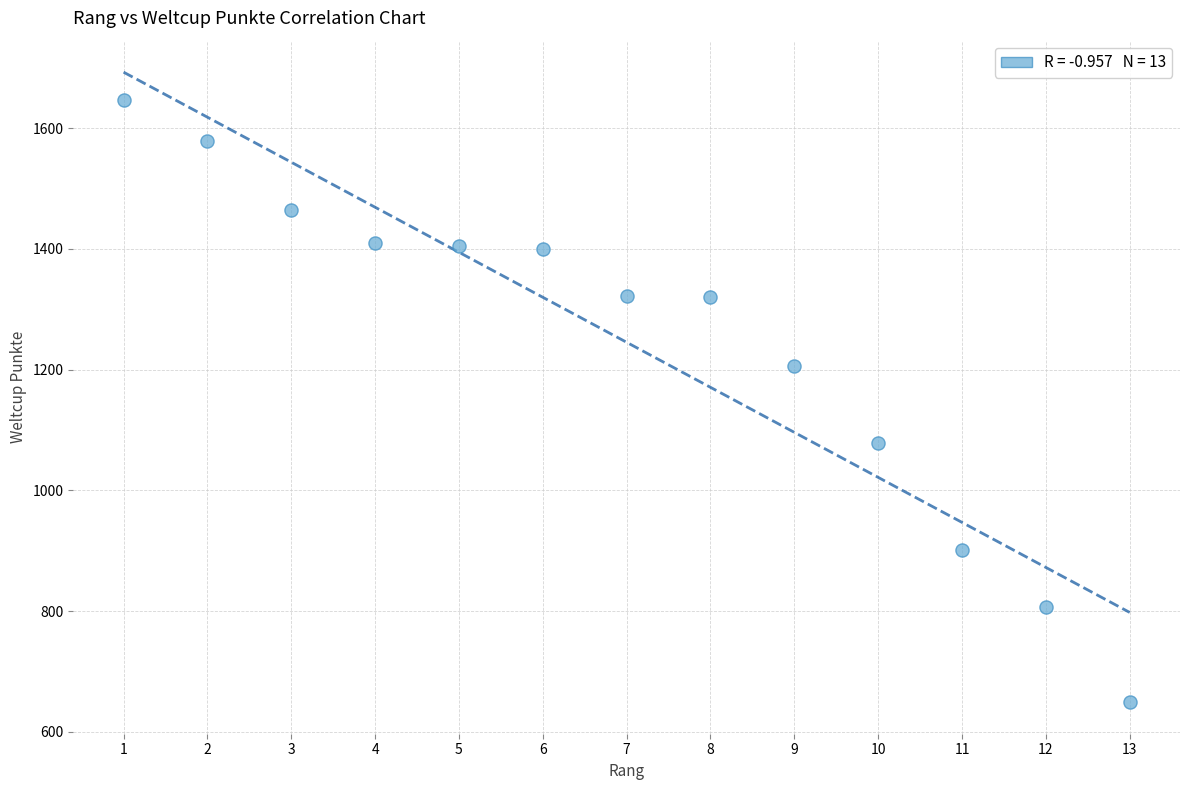

What is the range of Y values (max minus min)?

998